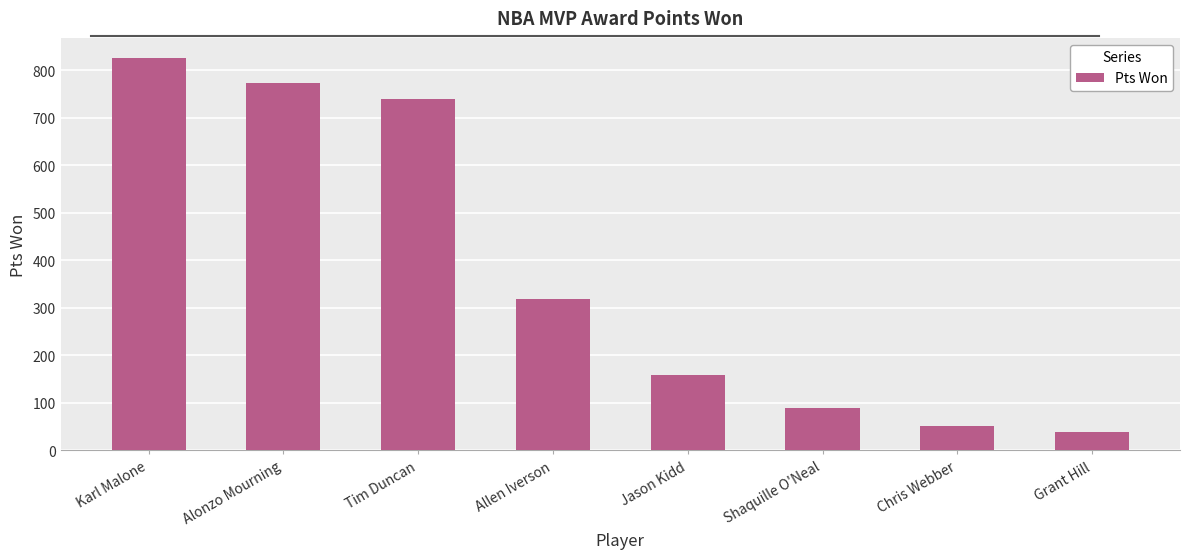

True or false: the data shows 773 at Alonzo Mourning.

True